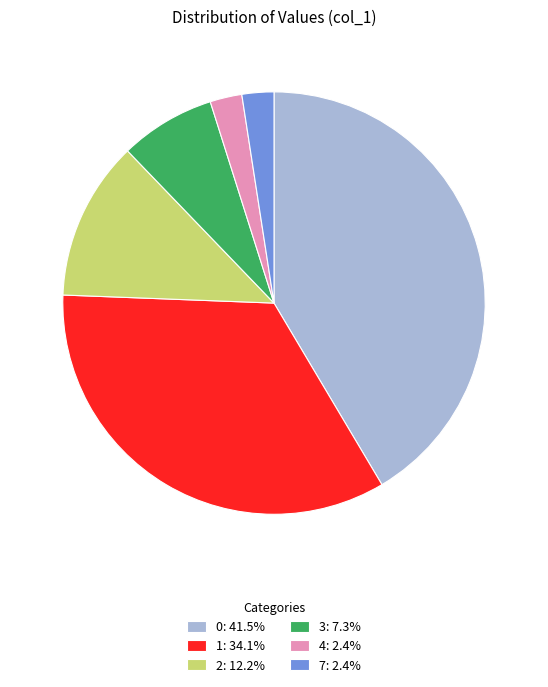

Is the sum of 2: 12.2% and 1: 34.1% greater than half?

No